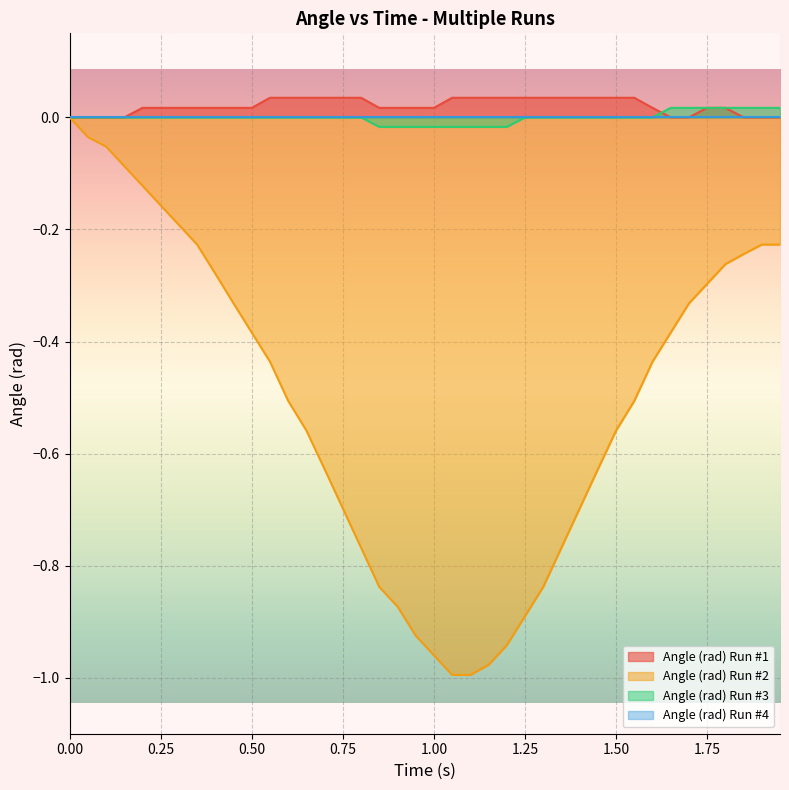

Which series has the largest range (max minus min)?

Angle (rad) Run #2